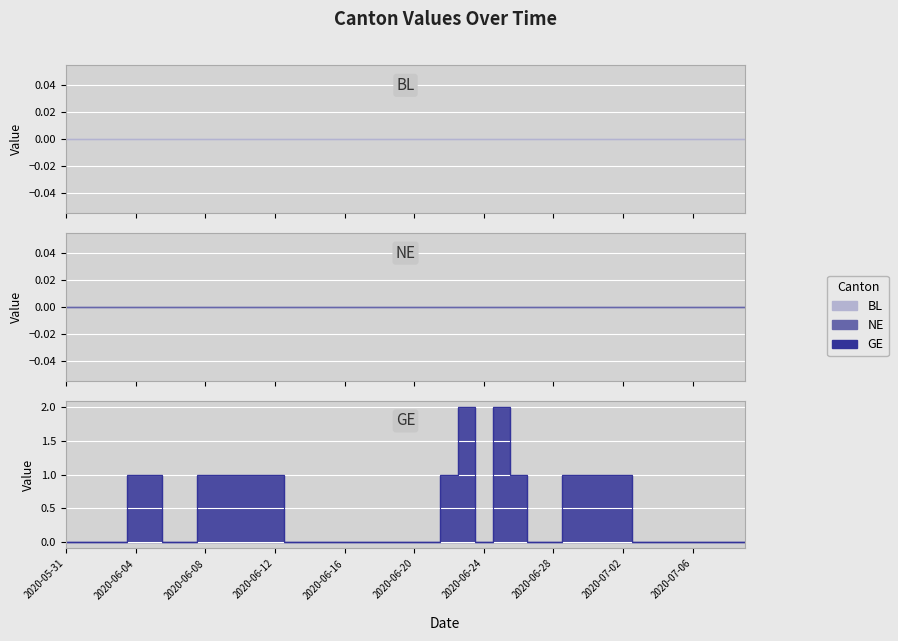

Reading left to right, extract all data points from this chart.

BL: 2020-05-31=0	2020-06-01=0	2020-06-02=0	2020-06-03=0	2020-06-04=0	2020-06-05=0	2020-06-06=0	2020-06-07=0	2020-06-08=0	2020-06-09=0	2020-06-10=0	2020-06-11=0	2020-06-12=0	2020-06-13=0	2020-06-14=0	2020-06-15=0	2020-06-16=0	2020-06-17=0	2020-06-18=0	2020-06-19=0	2020-06-20=0	2020-06-21=0	2020-06-22=0	2020-06-23=0	2020-06-24=0	2020-06-25=0	2020-06-26=0	2020-06-27=0	2020-06-28=0	2020-06-29=0	2020-06-30=0	2020-07-01=0	2020-07-02=0	2020-07-03=0	2020-07-04=0	2020-07-05=0	2020-07-06=0	2020-07-07=0	2020-07-08=0	2020-07-09=0
NE: 2020-05-31=0	2020-06-01=0	2020-06-02=0	2020-06-03=0	2020-06-04=0	2020-06-05=0	2020-06-06=0	2020-06-07=0	2020-06-08=0	2020-06-09=0	2020-06-10=0	2020-06-11=0	2020-06-12=0	2020-06-13=0	2020-06-14=0	2020-06-15=0	2020-06-16=0	2020-06-17=0	2020-06-18=0	2020-06-19=0	2020-06-20=0	2020-06-21=0	2020-06-22=0	2020-06-23=0	2020-06-24=0	2020-06-25=0	2020-06-26=0	2020-06-27=0	2020-06-28=0	2020-06-29=0	2020-06-30=0	2020-07-01=0	2020-07-02=0	2020-07-03=0	2020-07-04=0	2020-07-05=0	2020-07-06=0	2020-07-07=0	2020-07-08=0	2020-07-09=0
GE: 2020-05-31=0	2020-06-01=0	2020-06-02=0	2020-06-03=0	2020-06-04=1	2020-06-05=1	2020-06-06=0	2020-06-07=0	2020-06-08=1	2020-06-09=1	2020-06-10=1	2020-06-11=1	2020-06-12=1	2020-06-13=0	2020-06-14=0	2020-06-15=0	2020-06-16=0	2020-06-17=0	2020-06-18=0	2020-06-19=0	2020-06-20=0	2020-06-21=0	2020-06-22=1	2020-06-23=2	2020-06-24=0	2020-06-25=2	2020-06-26=1	2020-06-27=0	2020-06-28=0	2020-06-29=1	2020-06-30=1	2020-07-01=1	2020-07-02=1	2020-07-03=0	2020-07-04=0	2020-07-05=0	2020-07-06=0	2020-07-07=0	2020-07-08=0	2020-07-09=0